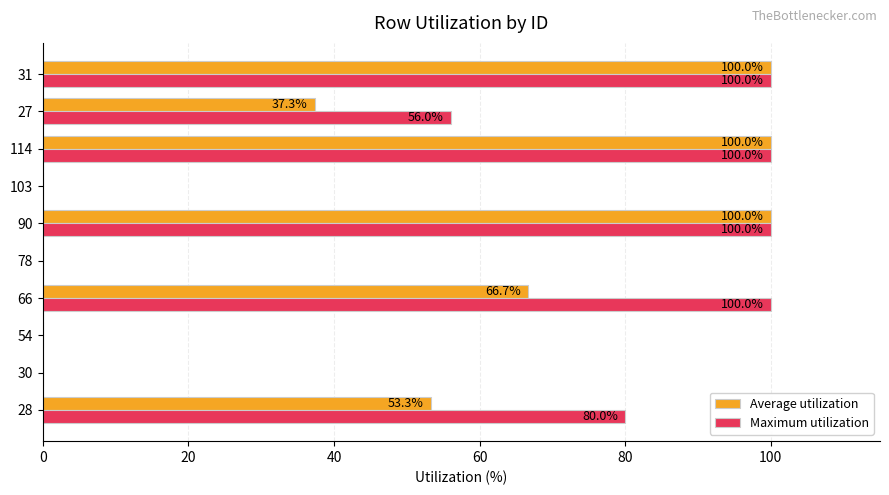

The Maximum utilization series shows 0.0 at 103. True or false?

True